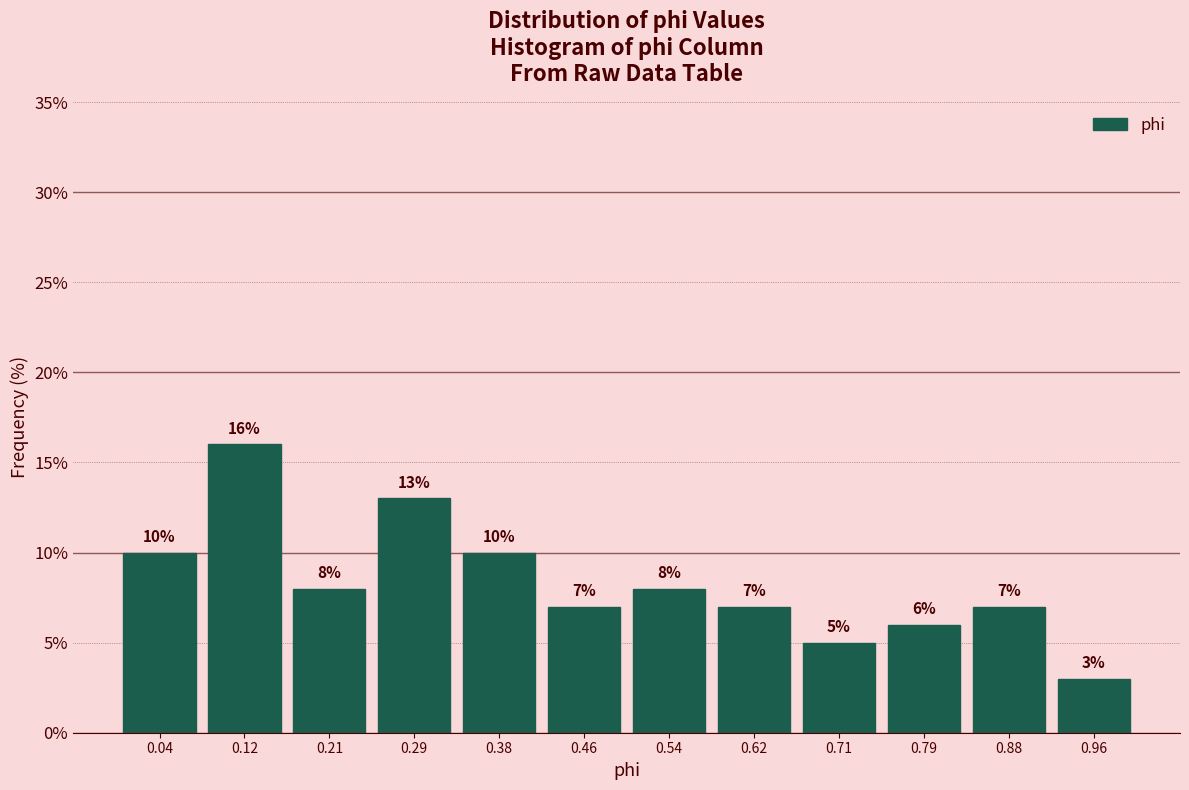

Which range on the x-axis has the tallest bar?

0.08 to 0.17